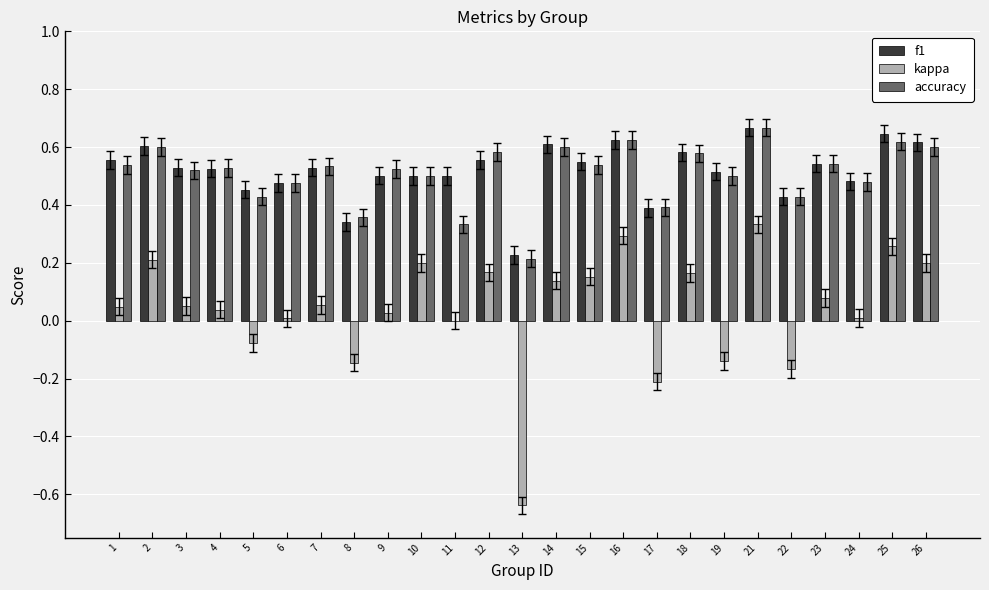

Count the f1 values in the range 0 to 1.

25